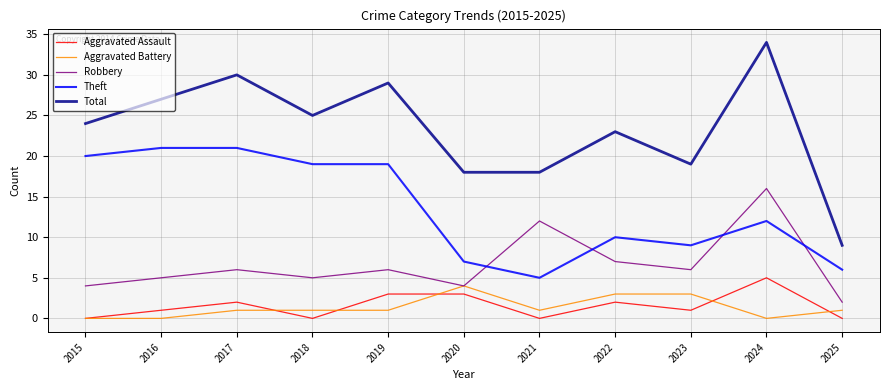

What are all the series names shown in the legend?

Aggravated Assault, Aggravated Battery, Robbery, Theft, Total